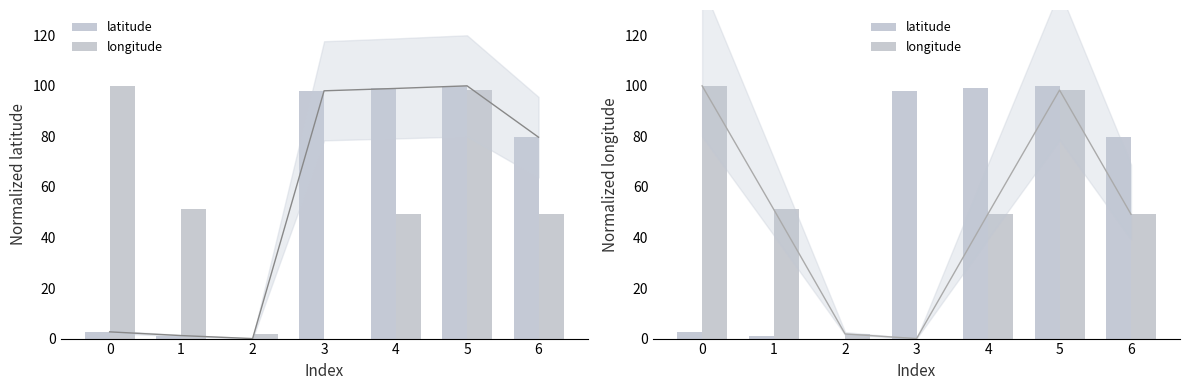

The value of latitude at 3 is 161.1. True or false?

False